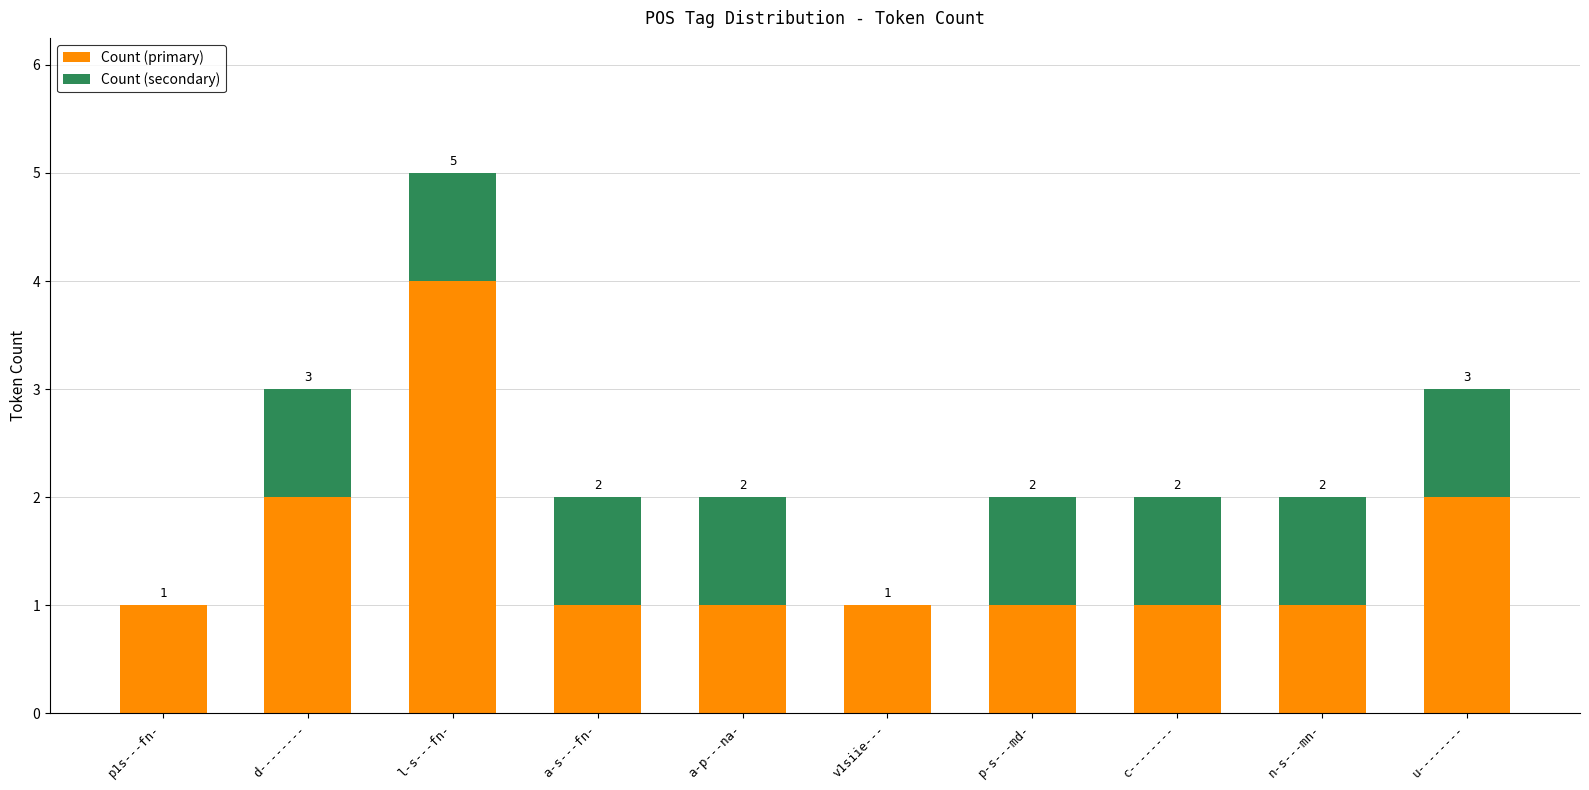

What is the sum of all Count (primary) values?

15